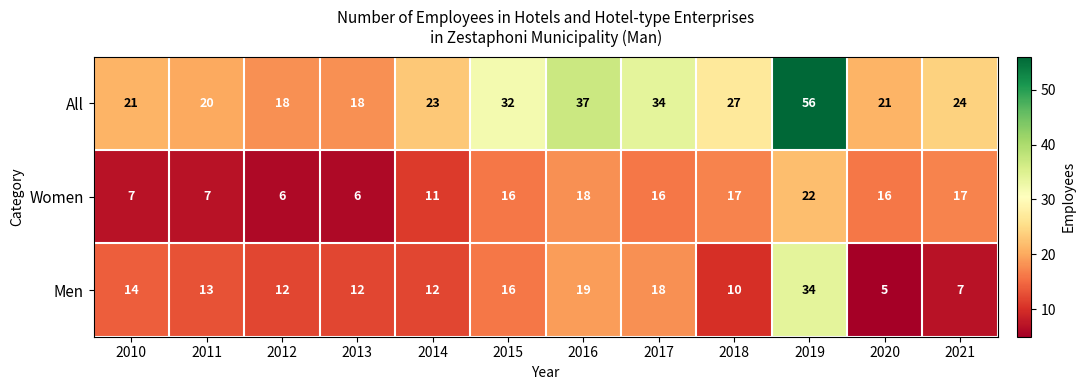

At how many categories does at least one series exceed 15?

12